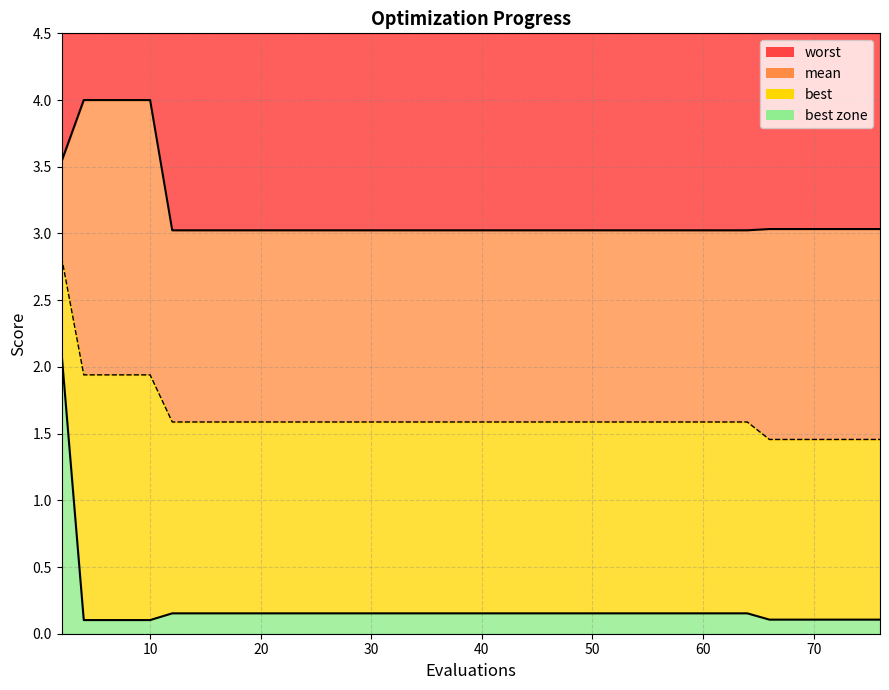

How many distinct data groups are displayed?

3